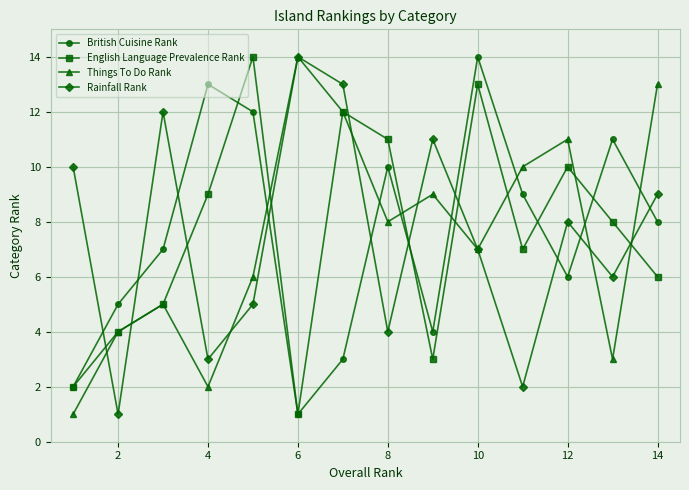

What is the sum of all Rainfall Rank values?

105